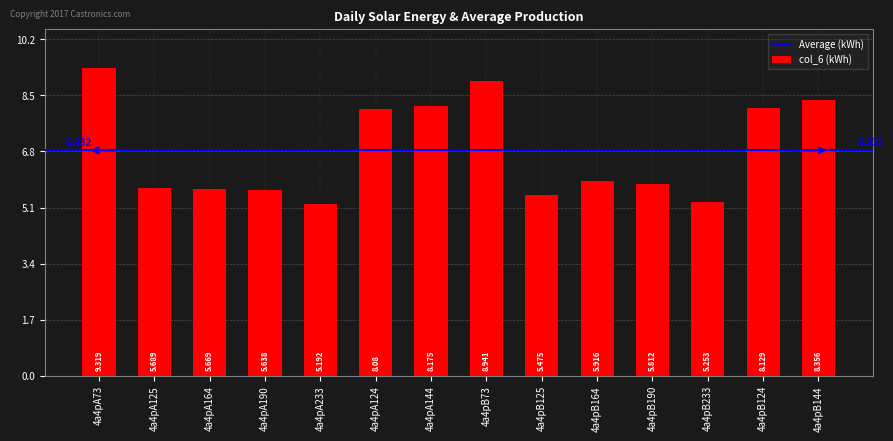

Rank the categories by value from highest to lowest.

4a4pA73, 4a4pB73, 4a4pB144, 4a4pA144, 4a4pB124, 4a4pA124, 4a4pB164, 4a4pB190, 4a4pA125, 4a4pA164, 4a4pA190, 4a4pB125, 4a4pB233, 4a4pA233